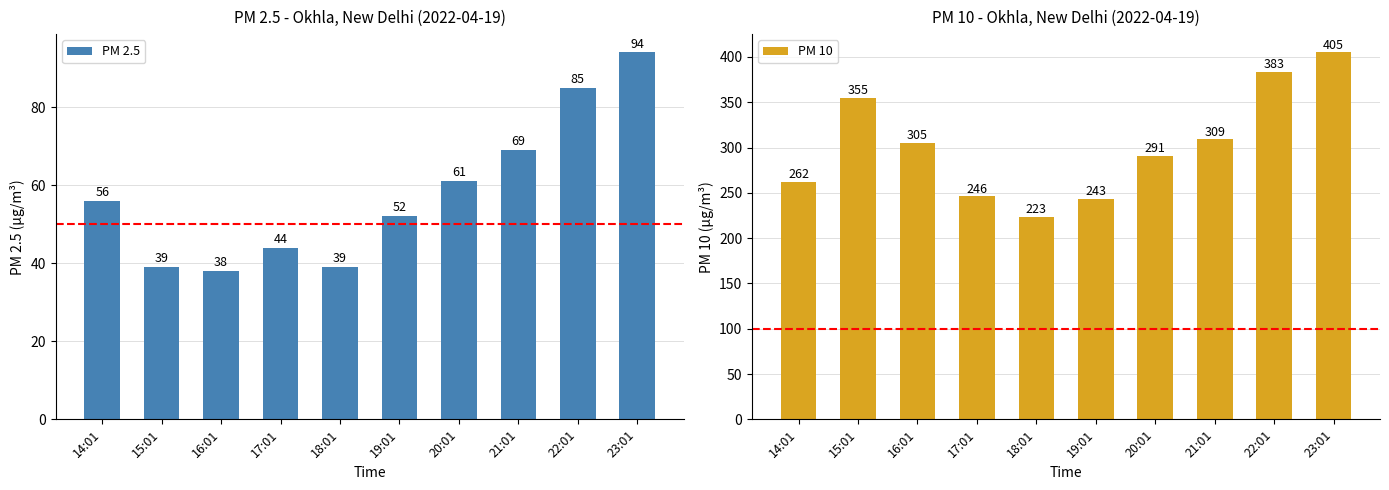

What is the total value across all series at 17:01?

290